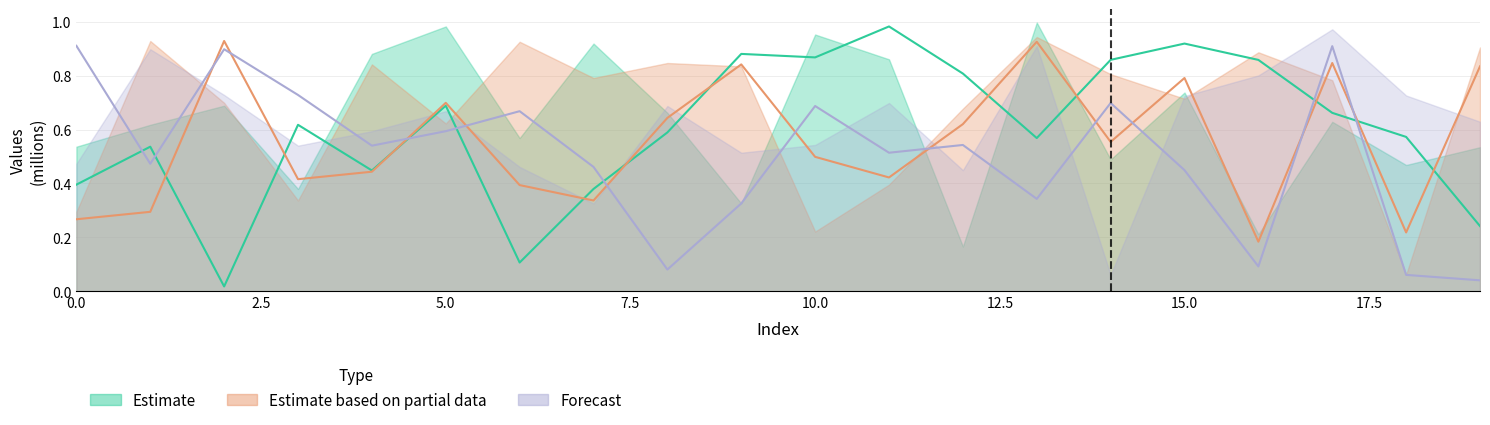

At which category is the sum across all series the highest?

17